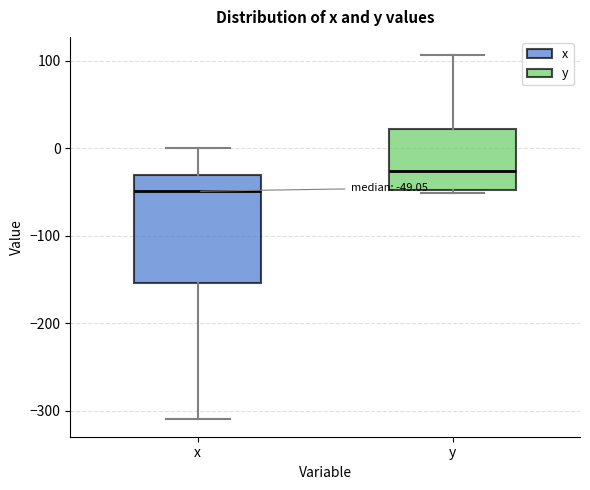

Which box has the highest median line?

y